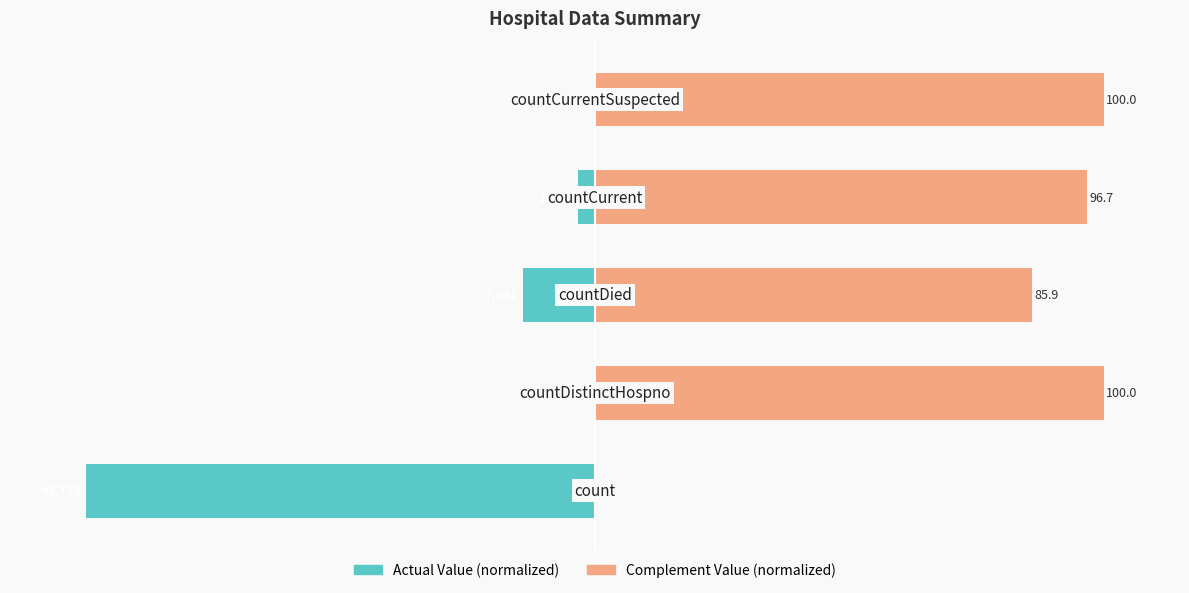

How many bars are there in total?

10